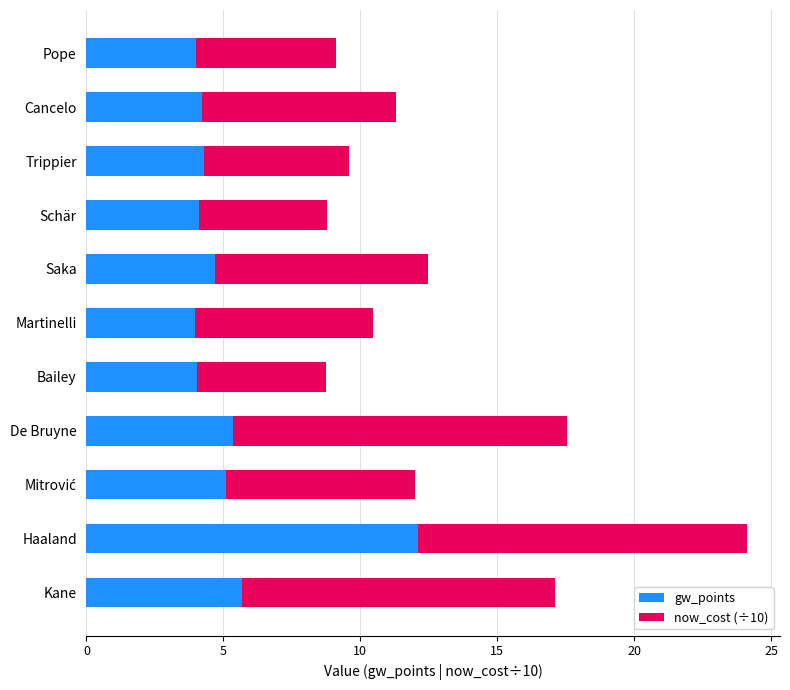

What is the total value across all series at Kane?

17.1